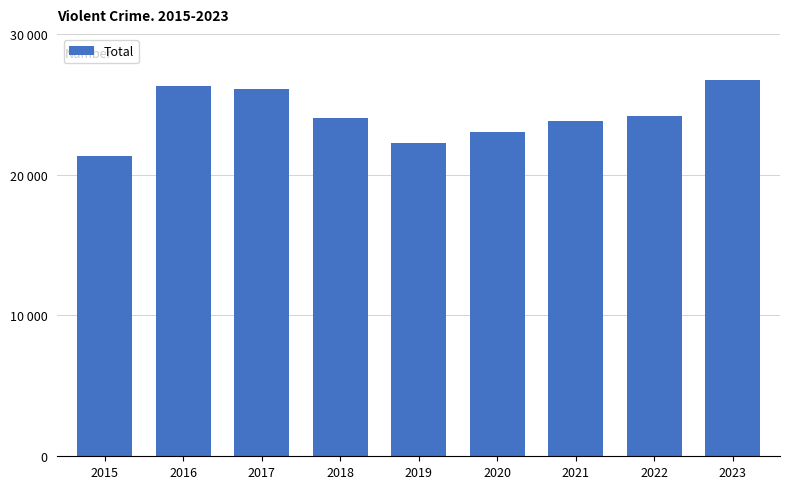

What is the greatest value displayed?

26752